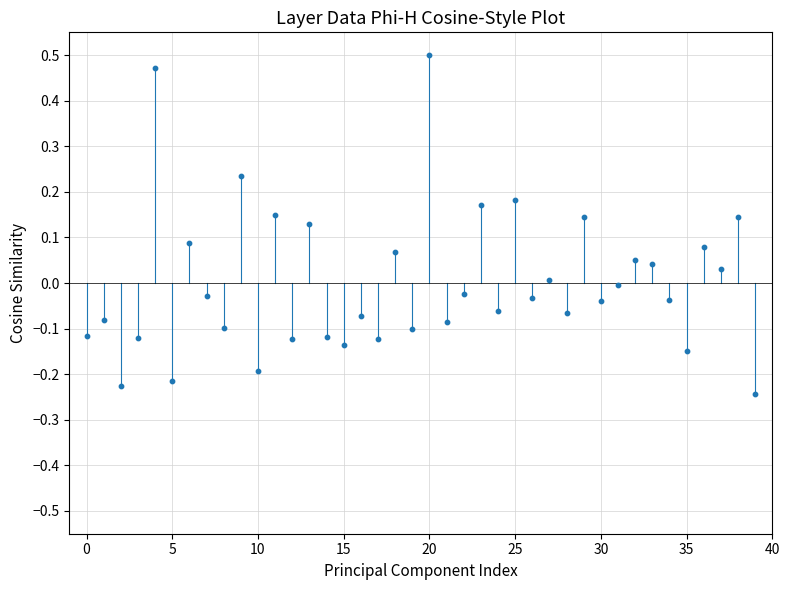

What is the range of Y values (max minus min)?

0.7